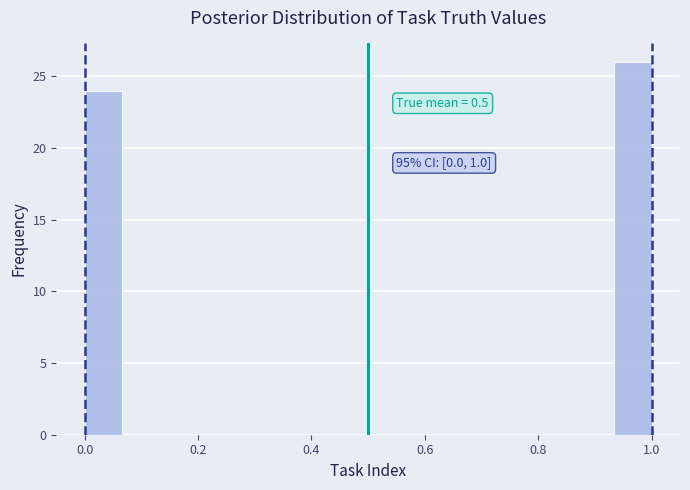

Read against the x-axis, roughly where is the centre of the tallest bar?

0.96